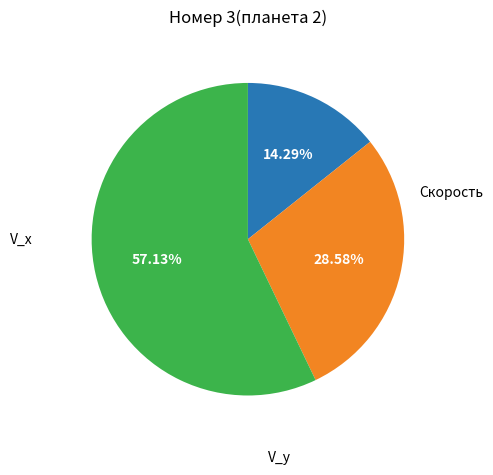

Is there any slice that represents more than half of the pie?

Yes